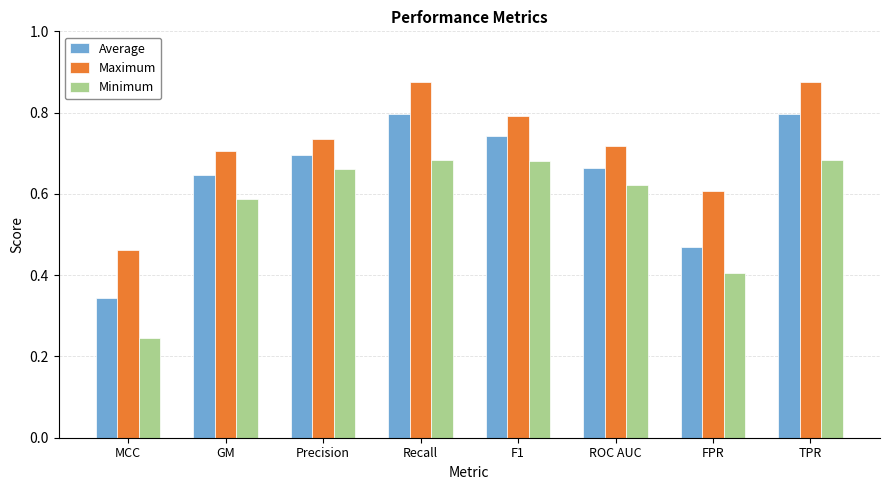

Is it true that Minimum equals 1.1 at Precision?

False